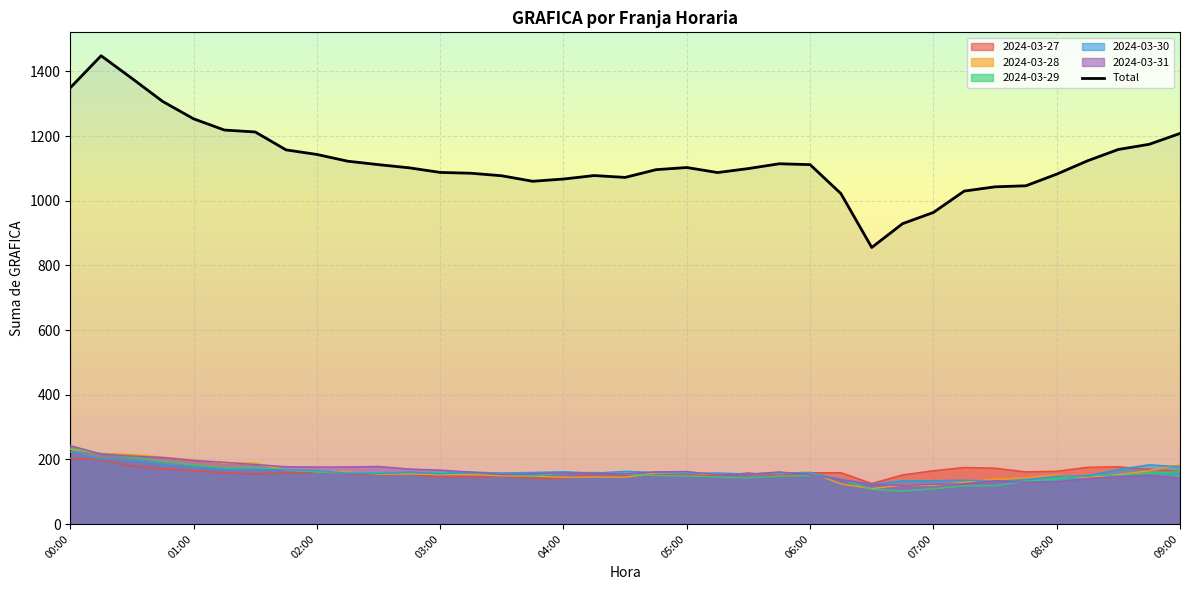

What is the minimum value shown in the chart?

101.9